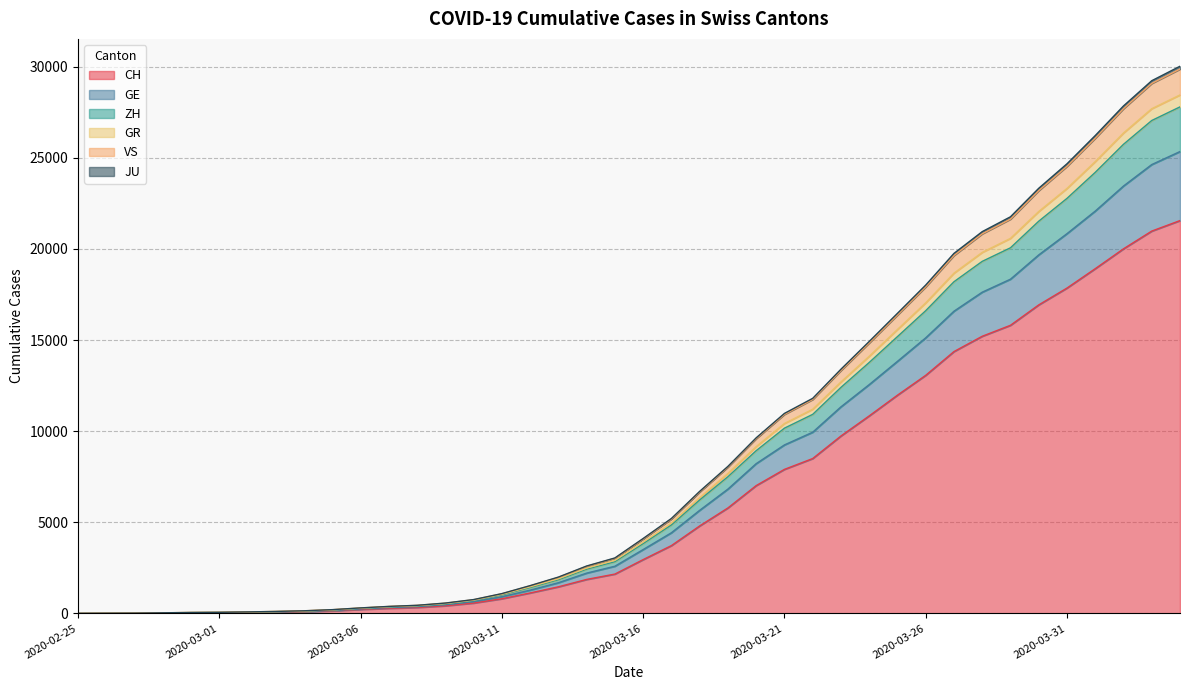

True or false: VS and ZH intersect in this chart.

False